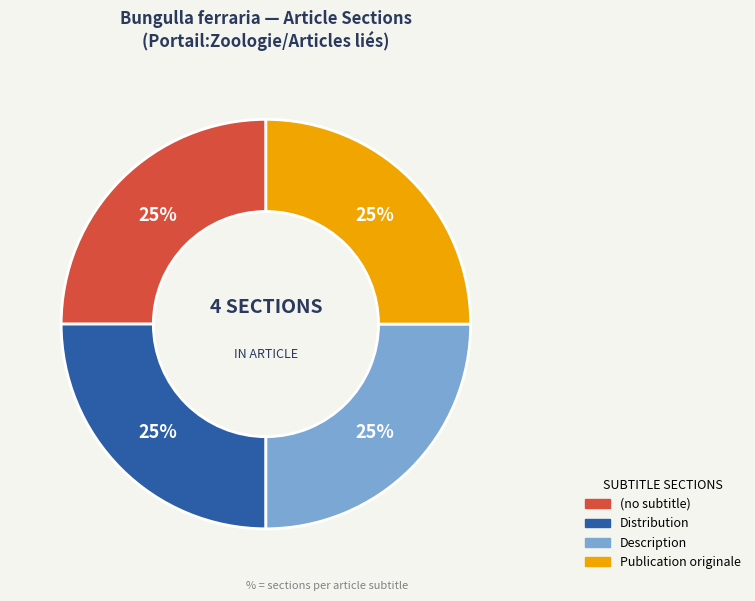

Does Distribution account for over 50% of the chart?

No